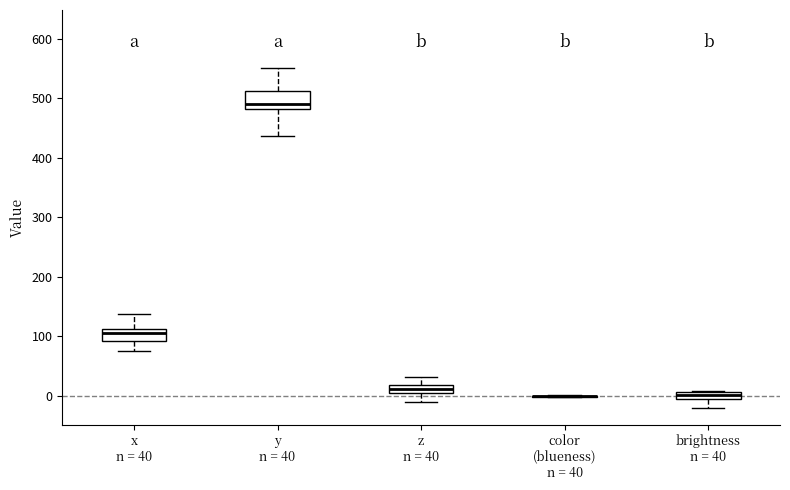

Which box is the tallest, from its lower edge to its upper edge?

y n = 40